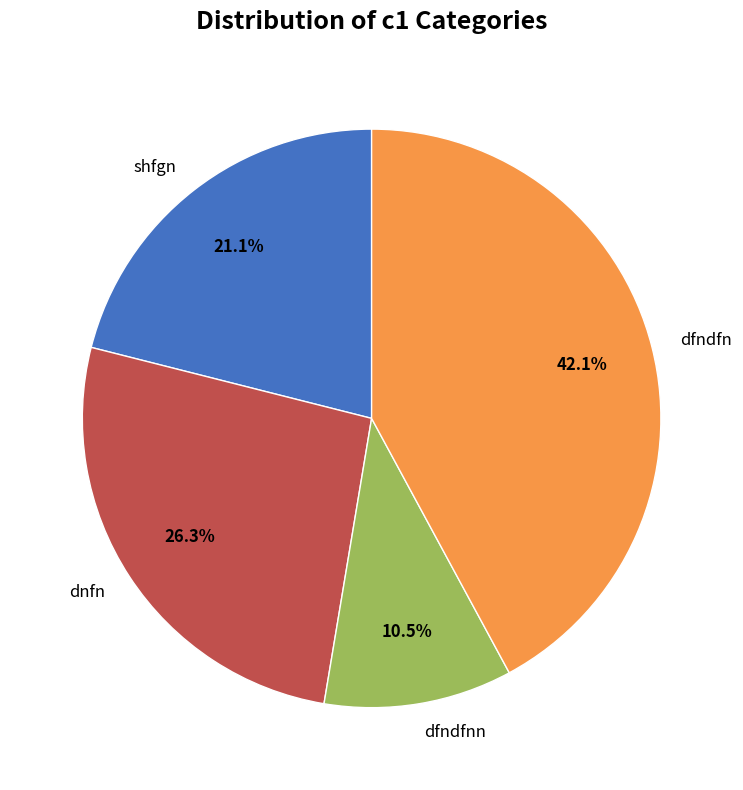

Which category has the biggest portion of the pie?

dfndfn